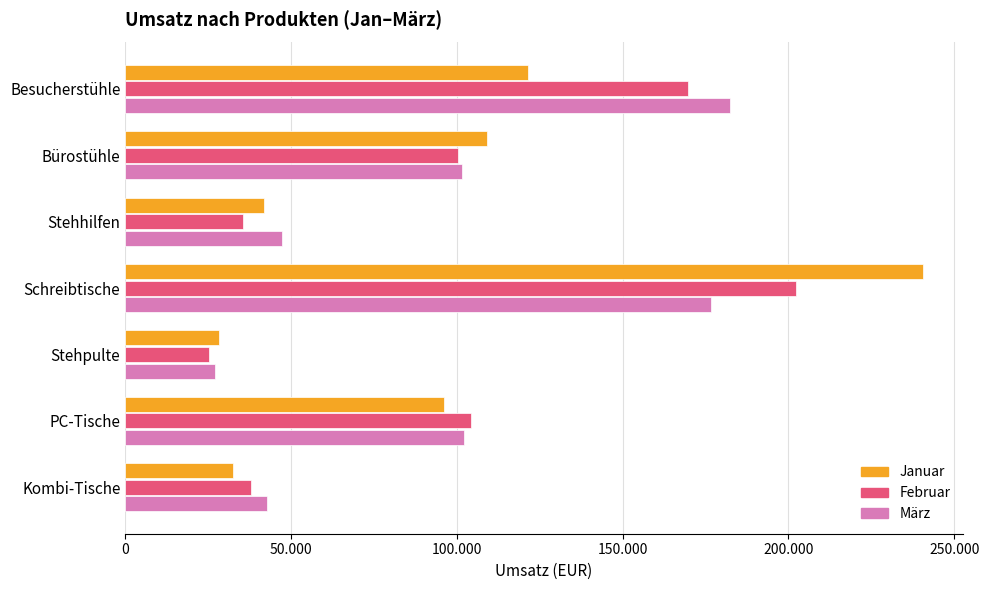

Rank the series by their average value, from lowest to highest.

Januar, Februar, März